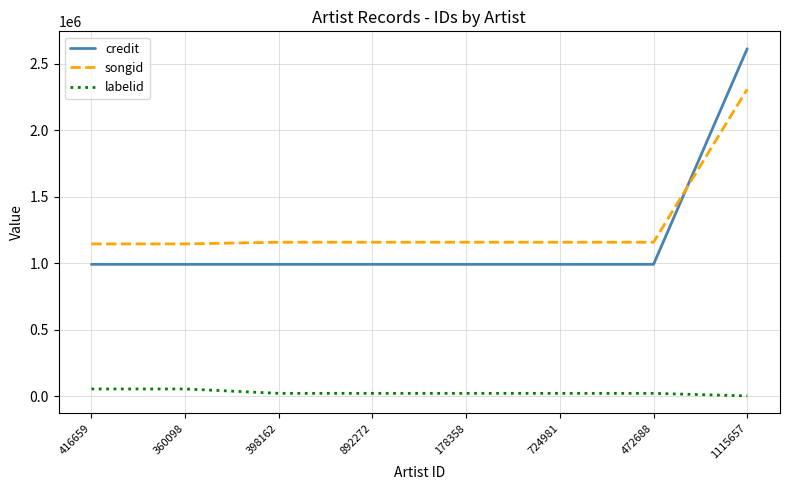

What is the sum of all labelid values?

225778